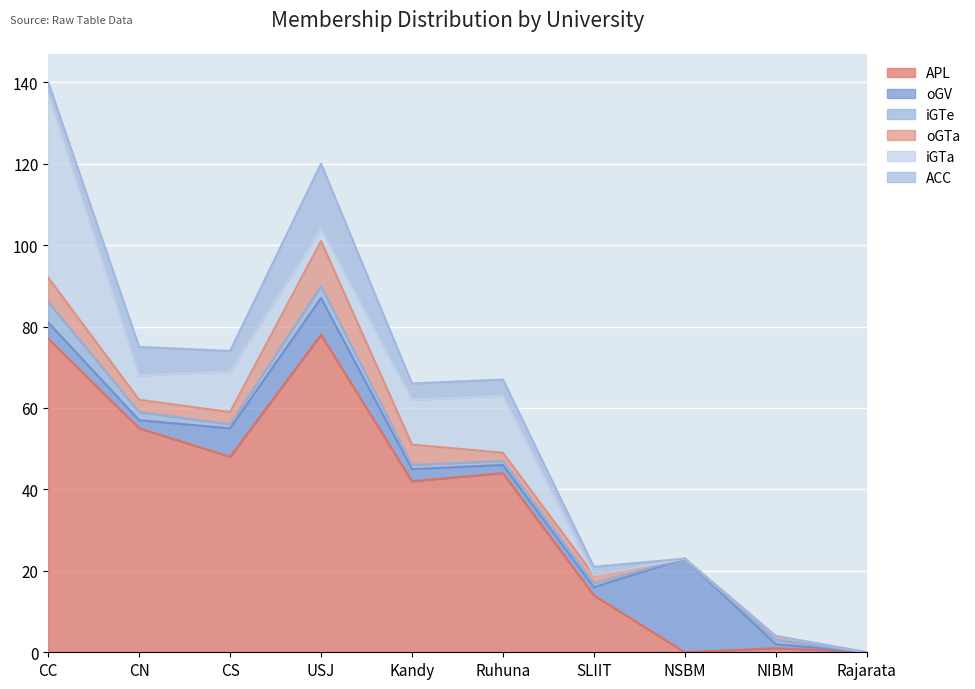

What is the greatest value displayed?

78